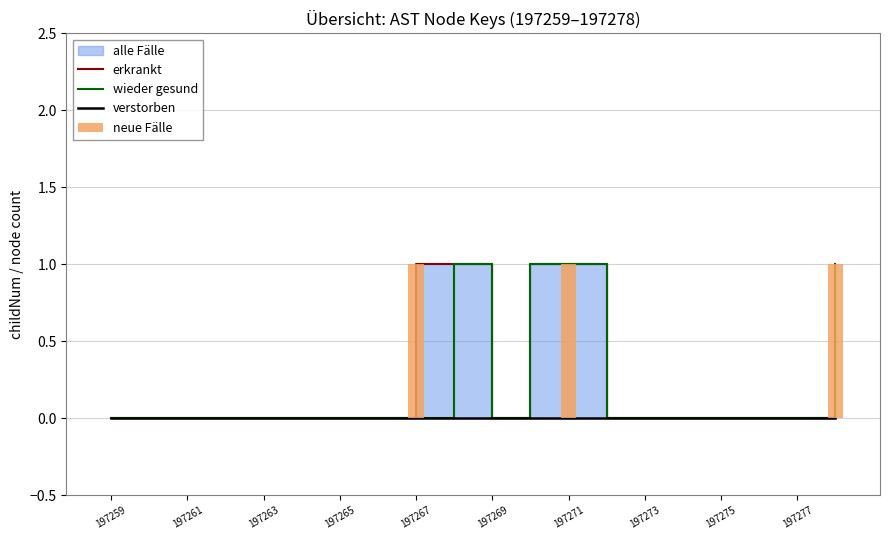

Reading left to right, transcribe all the data shown in this chart.

erkrankt: 0	0	0	0	0	0	0	0	1	1	0	1	1	0	0	0	0	0	0	1
wieder gesund: 0	0	0	0	0	0	0	0	0	1	0	1	1	0	0	0	0	0	0	1
verstorben: 0	0	0	0	0	0	0	0	0	0	0	0	0	0	0	0	0	0	0	0
neue Fälle: 0	0	0	0	0	0	0	0	1	0	0	0	1	0	0	0	0	0	0	1